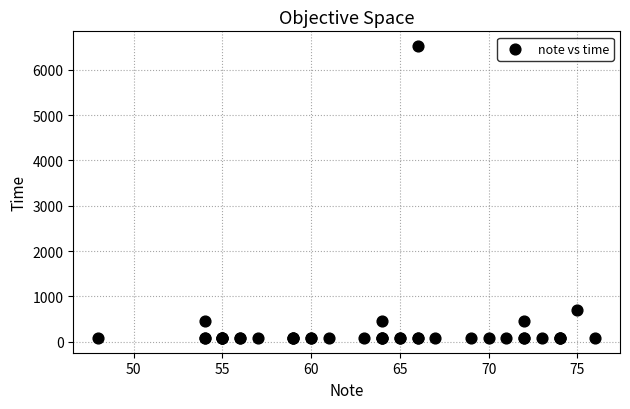

What Y value in the scatter plot is closest to 3304?

704